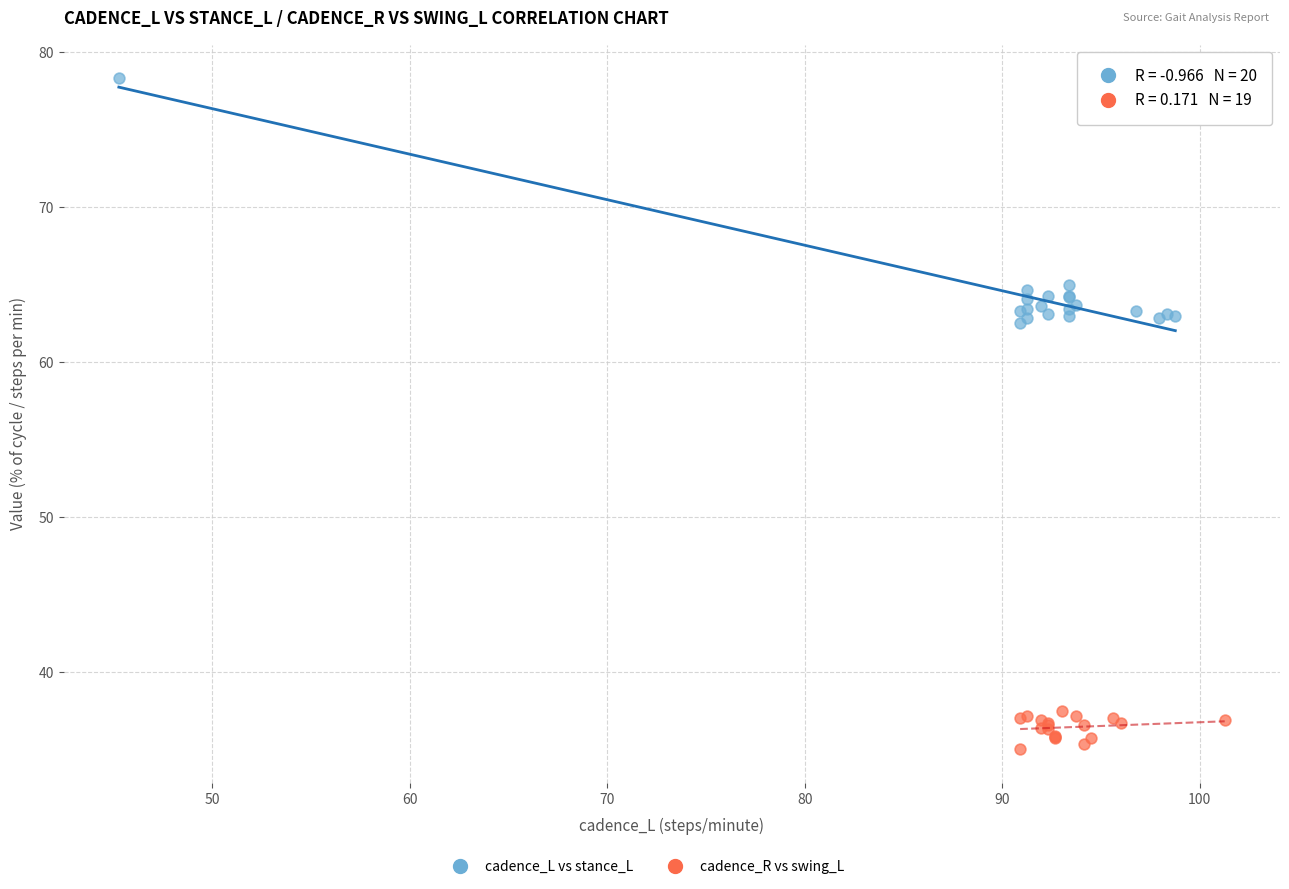

Which series reaches the maximum Y coordinate?

cadence_L vs stance_L